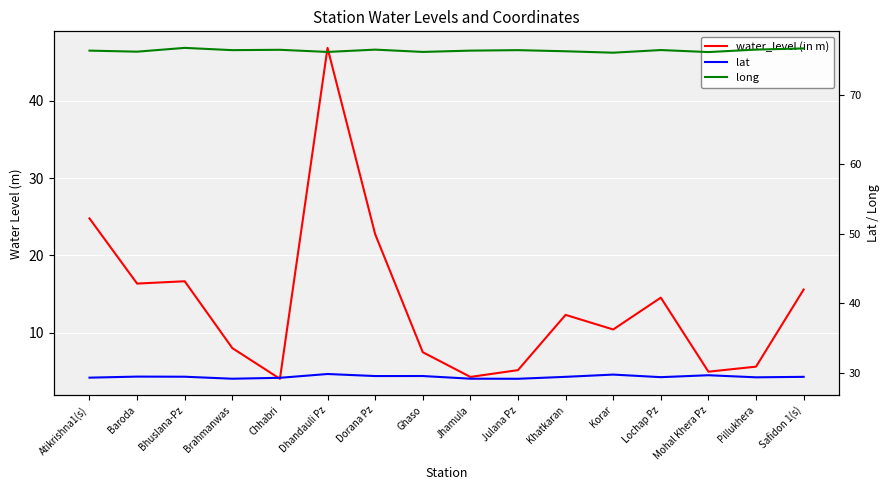

List the labels in order of long value, largest first.

Bhuslana-Pz, Safidon 1(s), Pillukhera, Dorana Pz, Chhabri, Lochap Pz, Brahmanwas, Julana Pz, Atikrishna1(s), Jhamula, Khatkaran, Baroda, Ghaso, Dhandauli Pz, Mohal Khera Pz, Korar